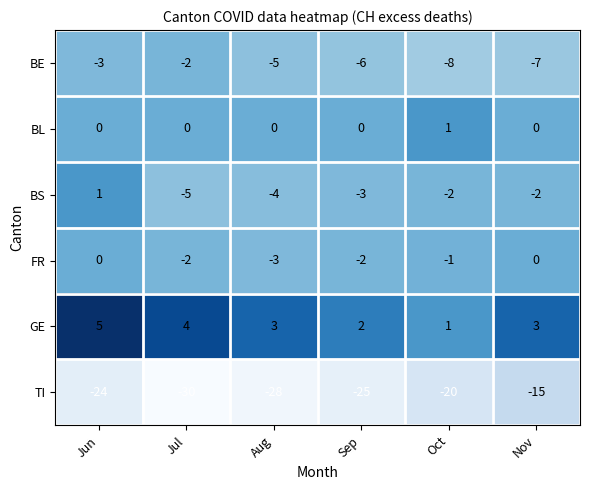

Rank the categories by TI value from highest to lowest.

Nov, Oct, Jun, Sep, Aug, Jul